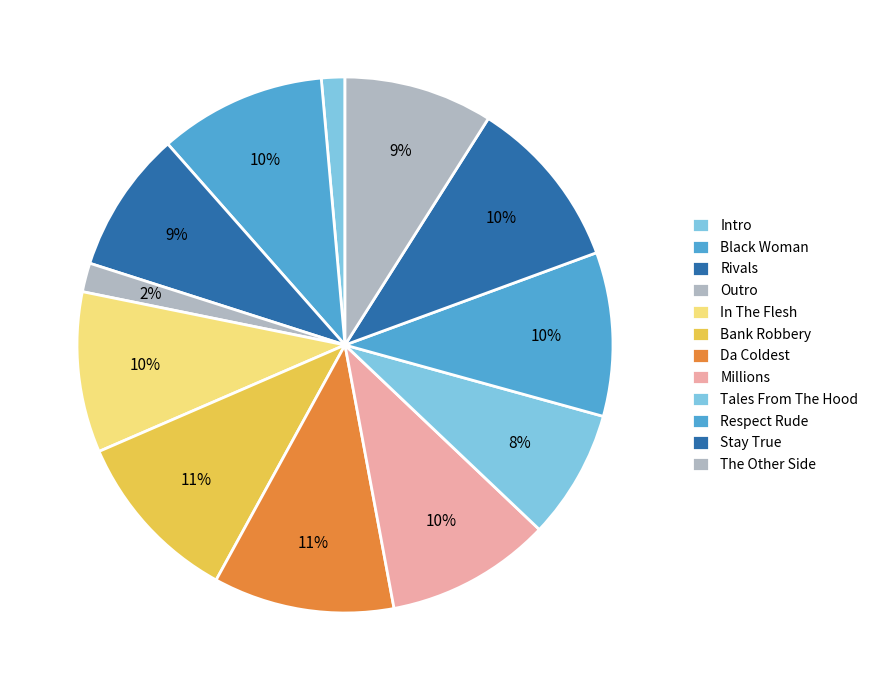

Count the number of slices in the pie.

12